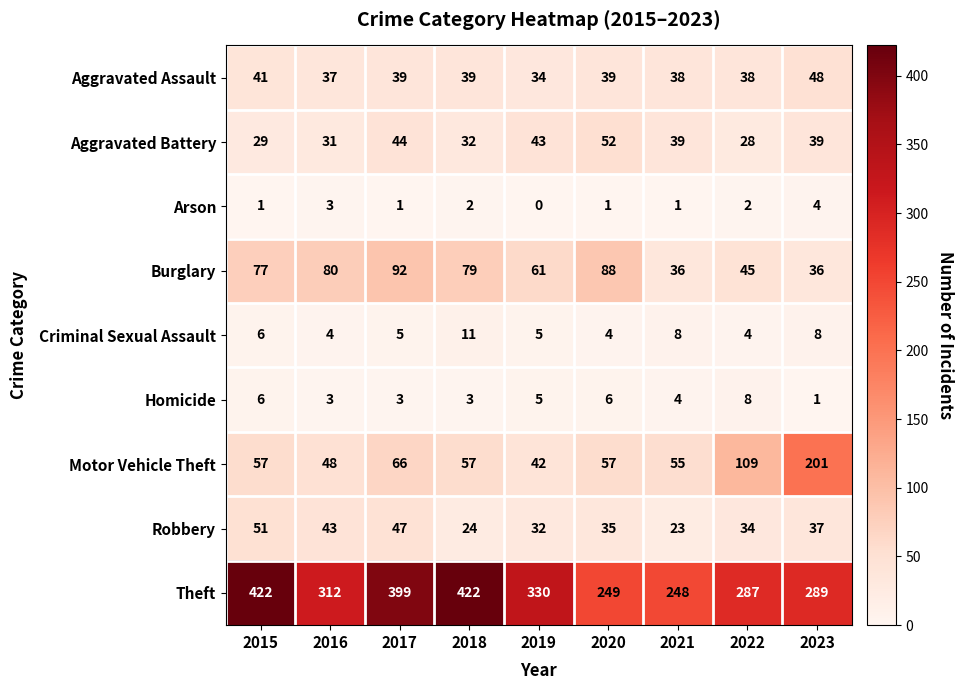

What is the difference between the maximum and second lowest values in the Aggravated Battery series?

23